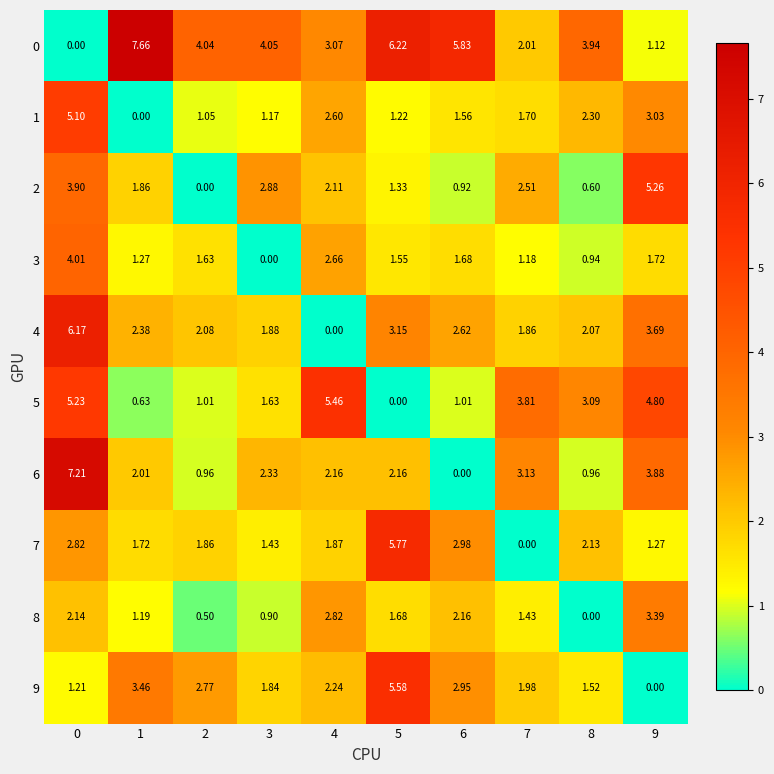

Is the value of 6 at 4 greater than the value of 9 at 7?

Yes